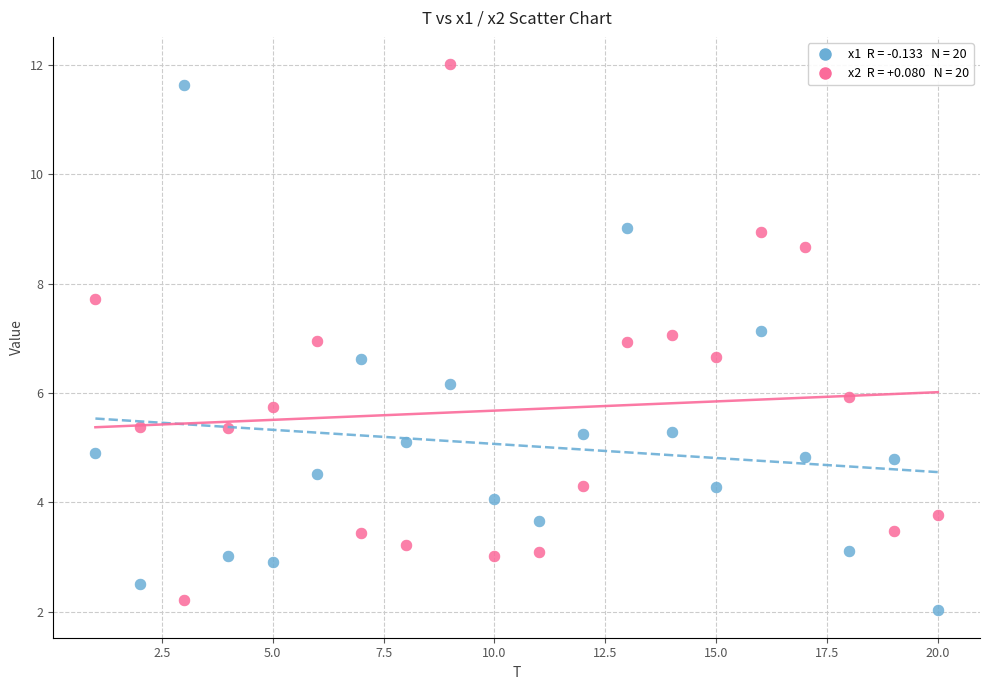

Across all data points, what is the range of Y values (max minus min)?

10.0